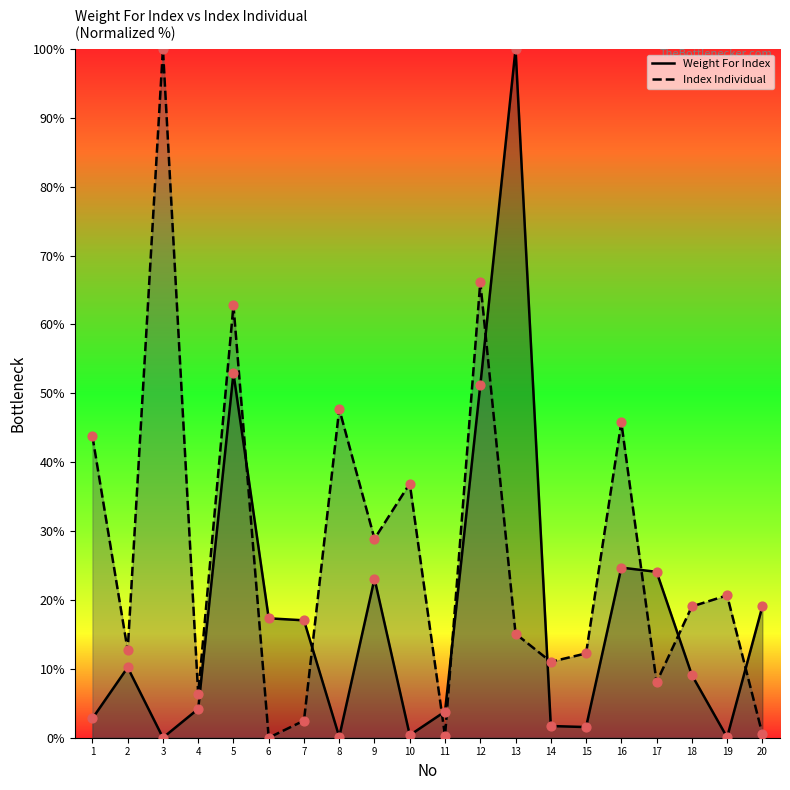

Which series reaches the minimum Y coordinate?

Weight For Index